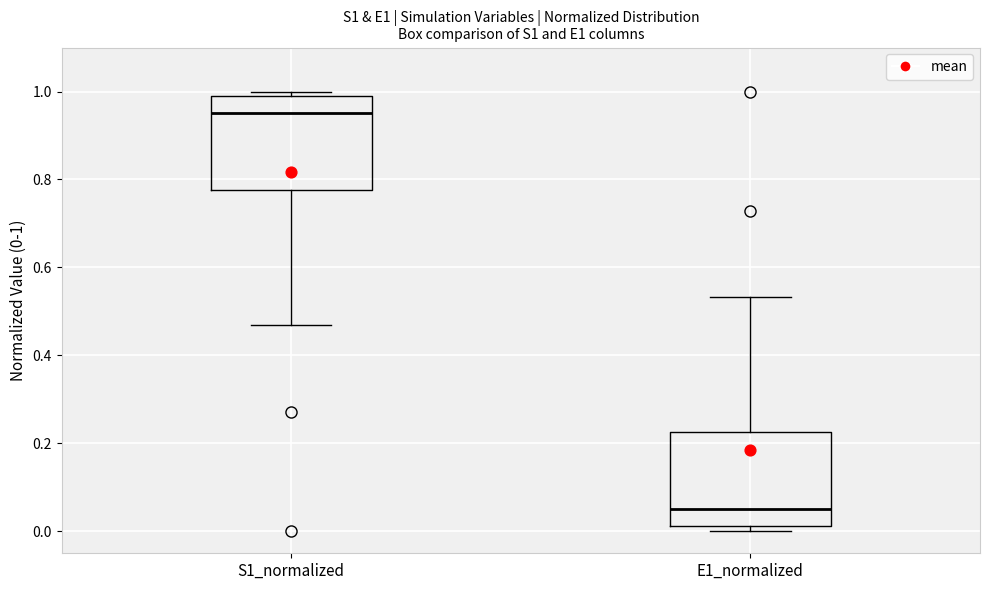

Where does the median line of the box for S1_normalized sit on the y-axis? The values are not printed on the chart, so give them approximately, as read against the axis.

0.96